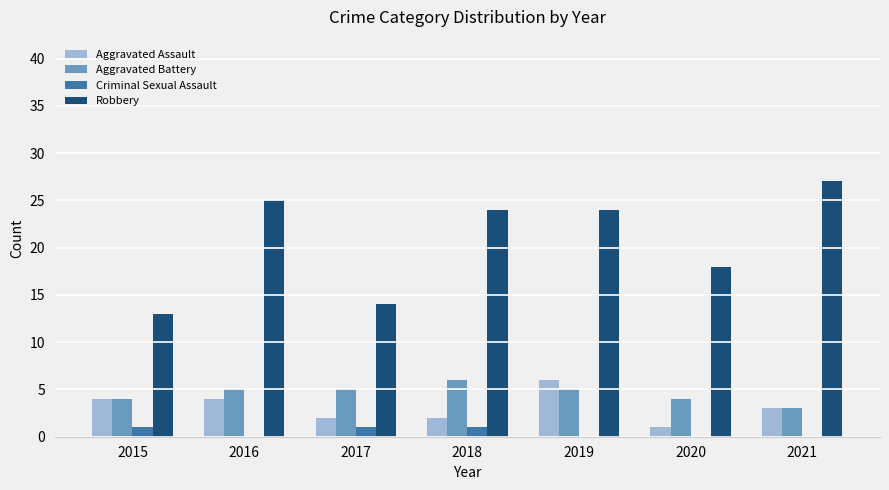

True or false: Robbery has a value of 14 at 2017.

True